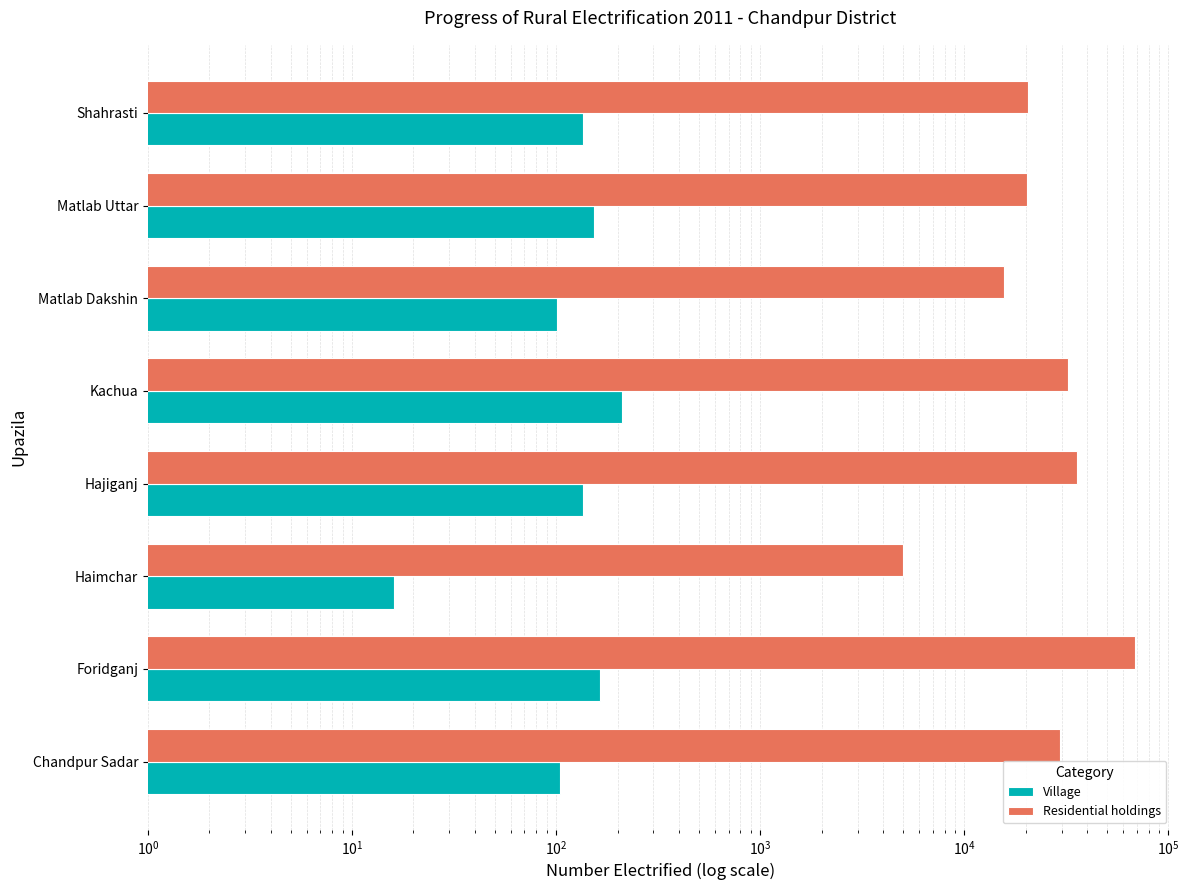

Rank the series by their maximum value, from lowest to highest.

Village, Residential holdings